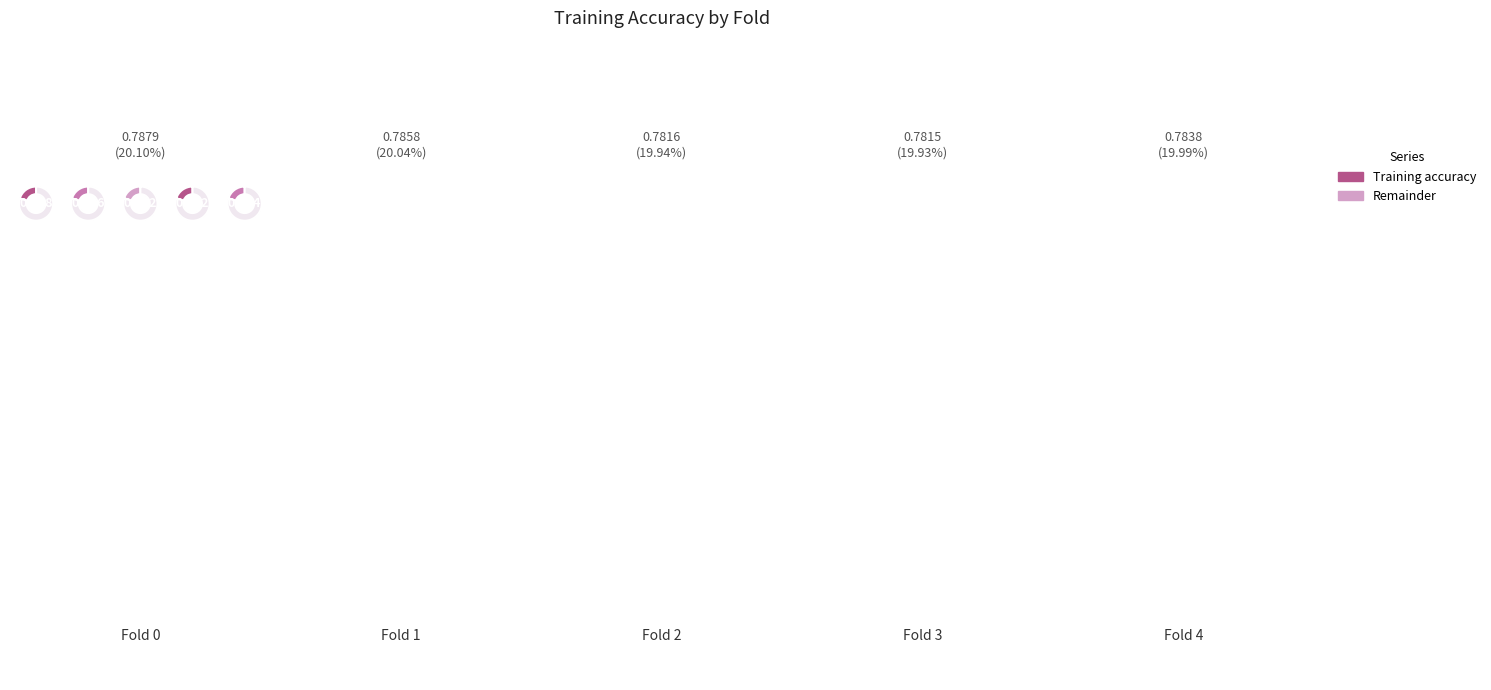

Count the number of slices in the pie.

5